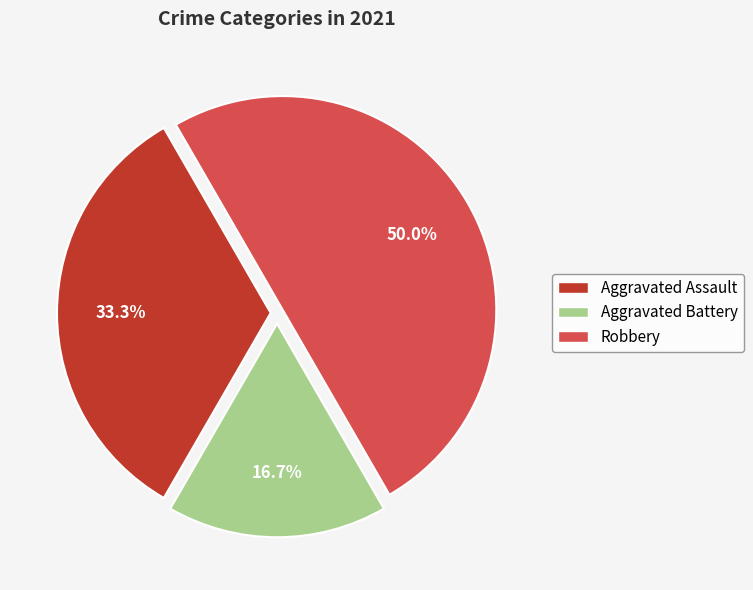

Which category has the smallest portion of the pie?

Aggravated Battery